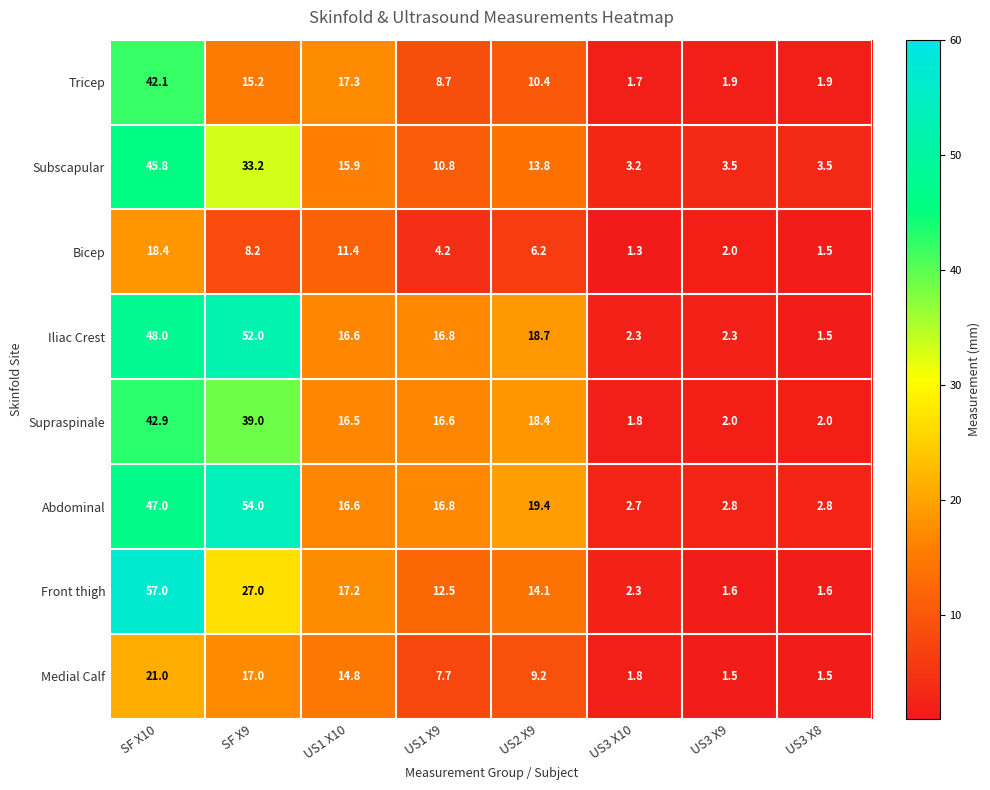

The Front thigh series shows 4.8 at US1 X9. True or false?

False